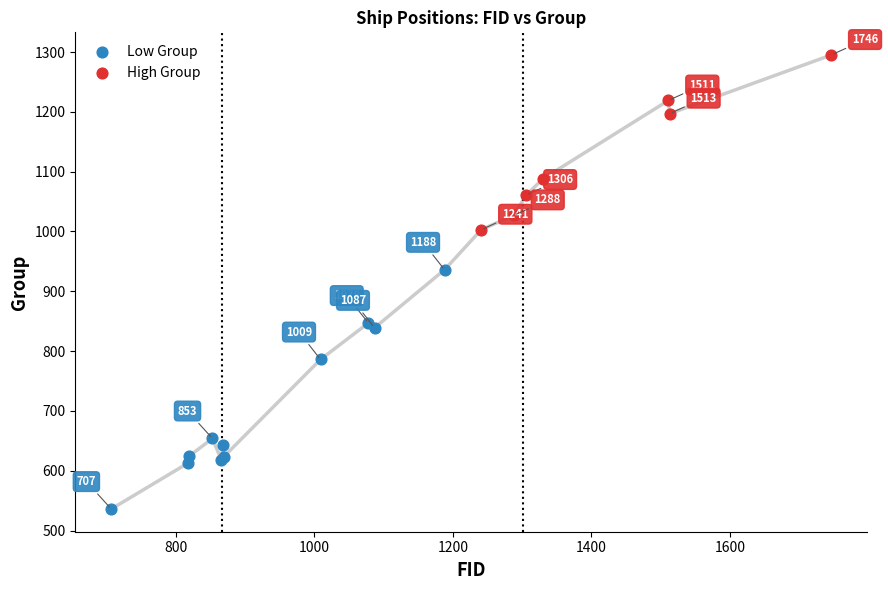

Which series contains the lowest Y value?

Low Group